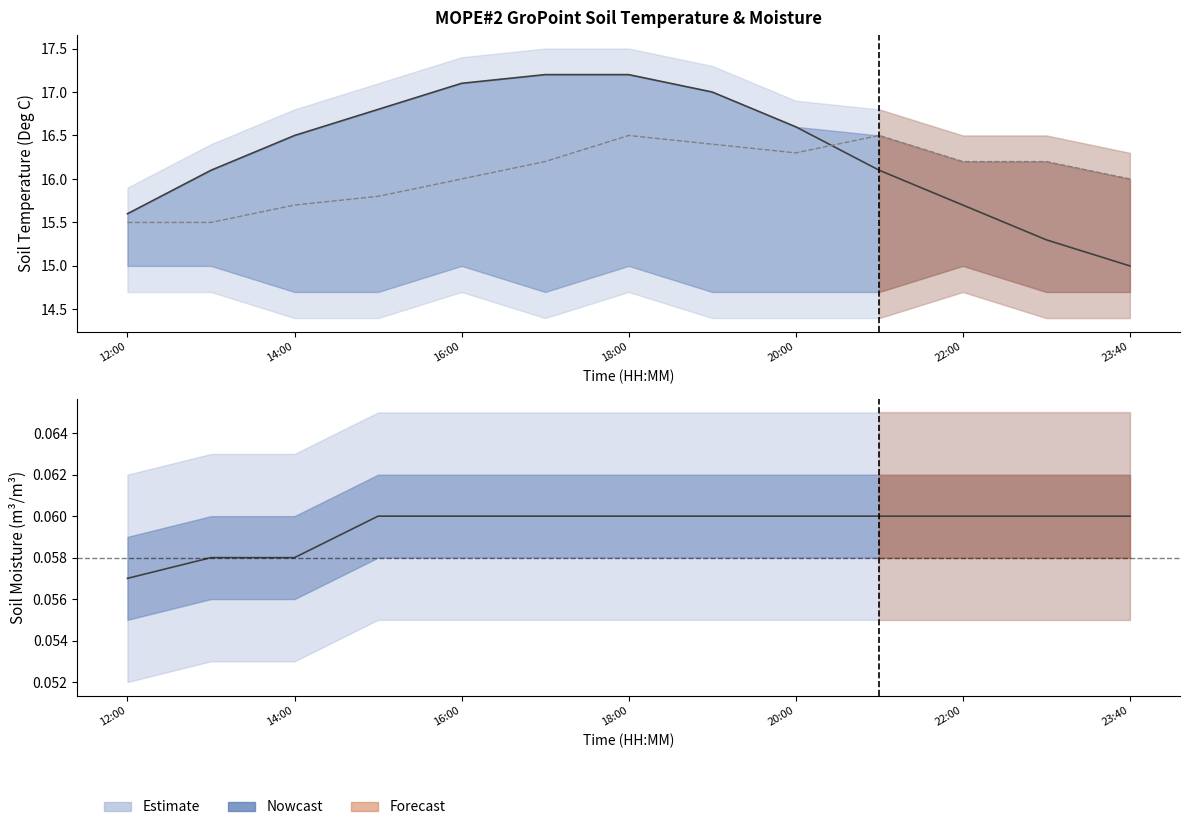

What is the approximate value of Gro_SM 90cm at 22:00?

0.1